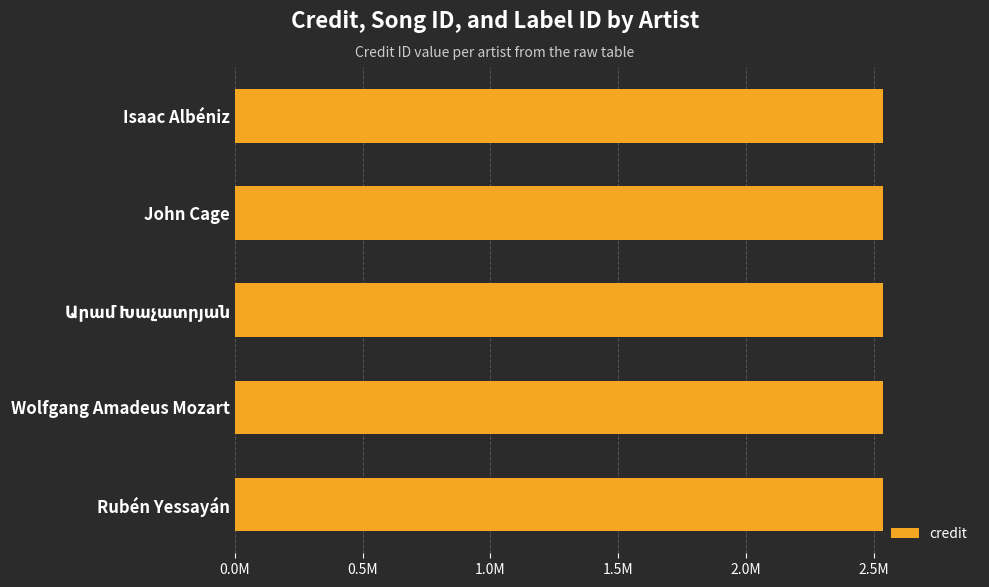

What is the label of the 4th bar from the left?

Wolfgang Amadeus Mozart